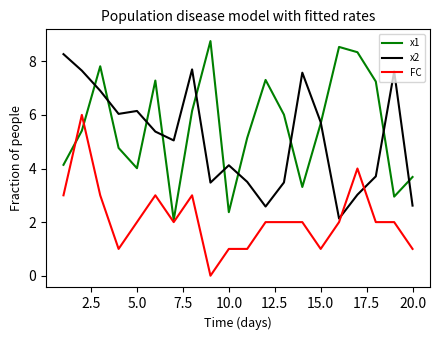

How many values in the x2 series exceed 5?

11